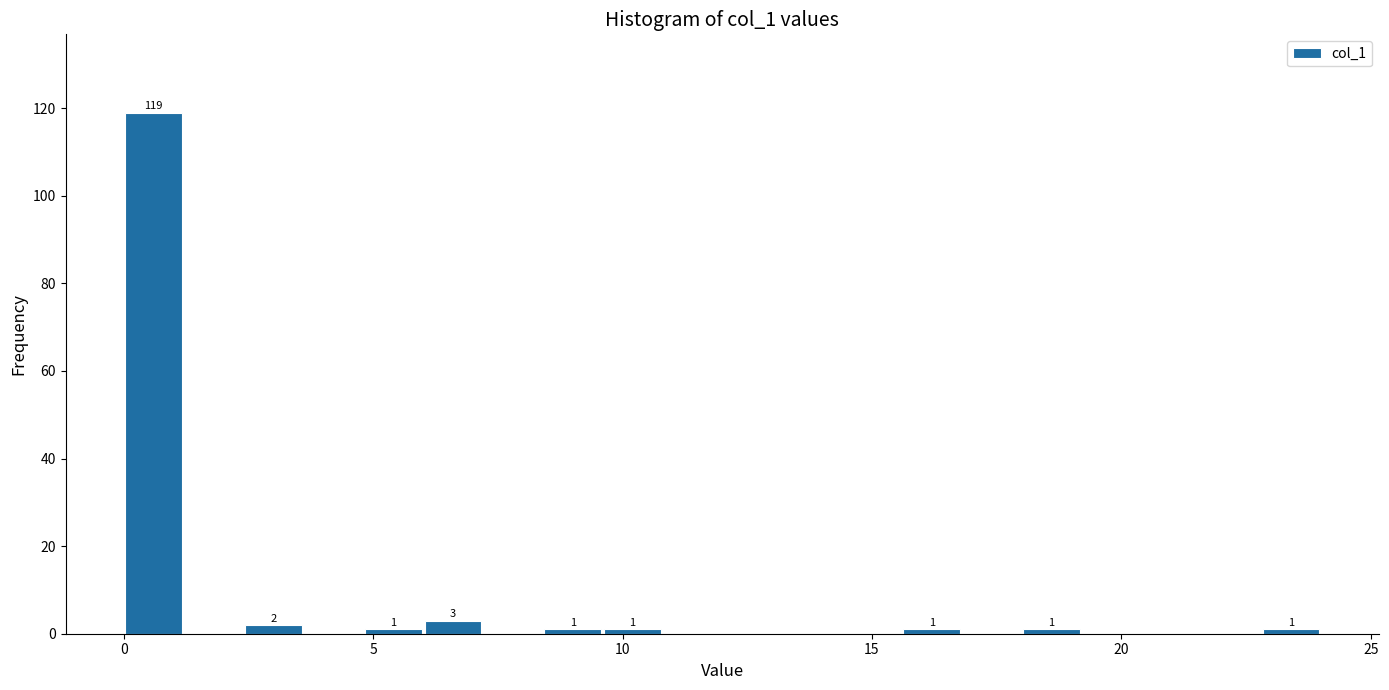

Around what value on the x-axis is the tallest bar? Give the approximate position of its centre, as read against the axis.

0.5